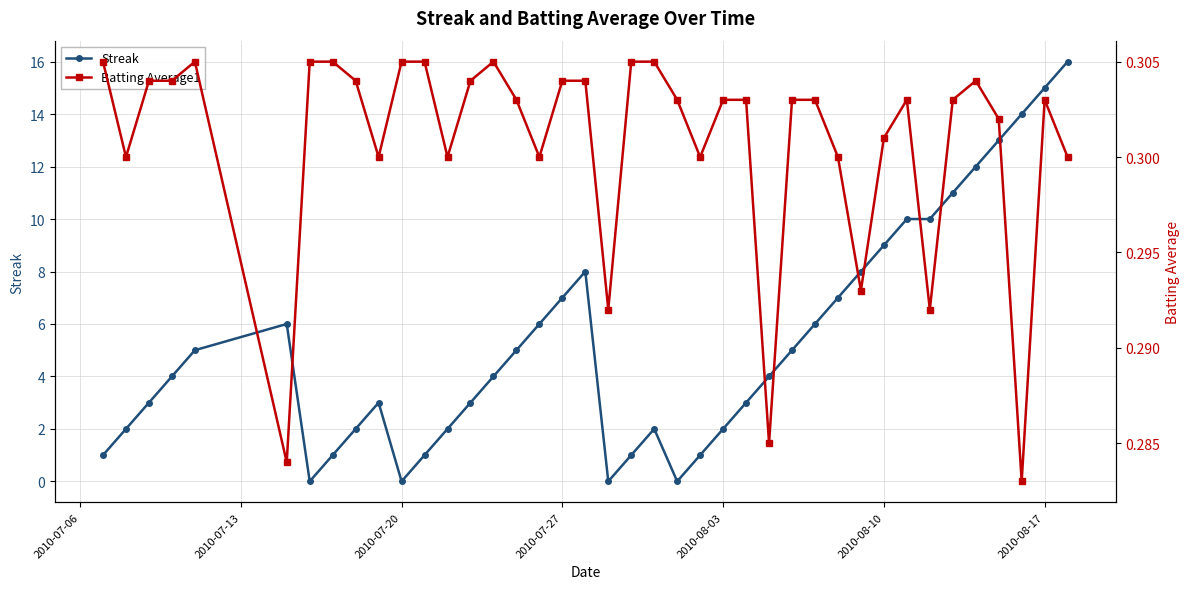

In Streak, how many points are lower than both neighbors (excluding endpoints)?

4